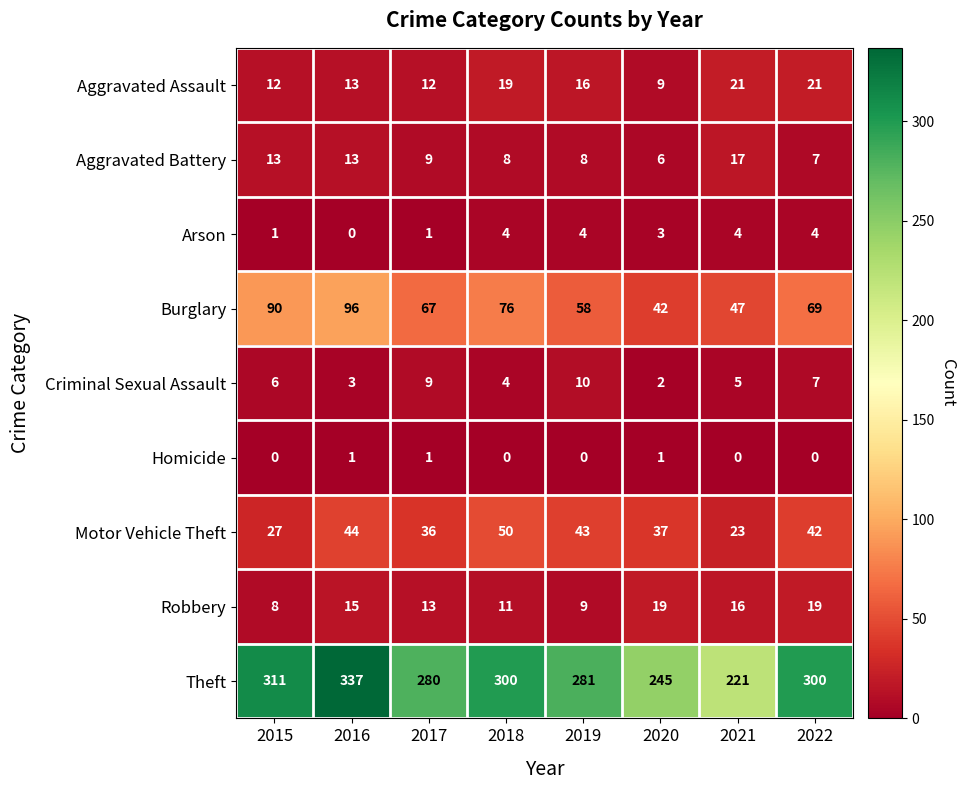

At how many categories does at least one series exceed 156?

8